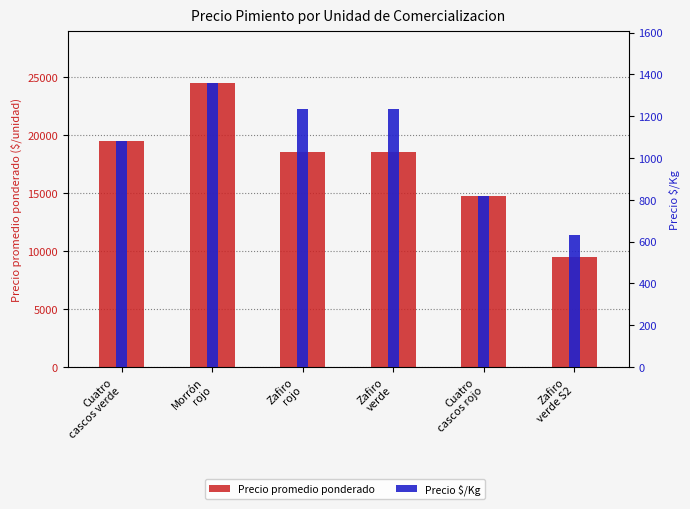

What is the sum of the Precio $/Kg values at Morrón
rojo and Cuatro
cascos verde?

2444